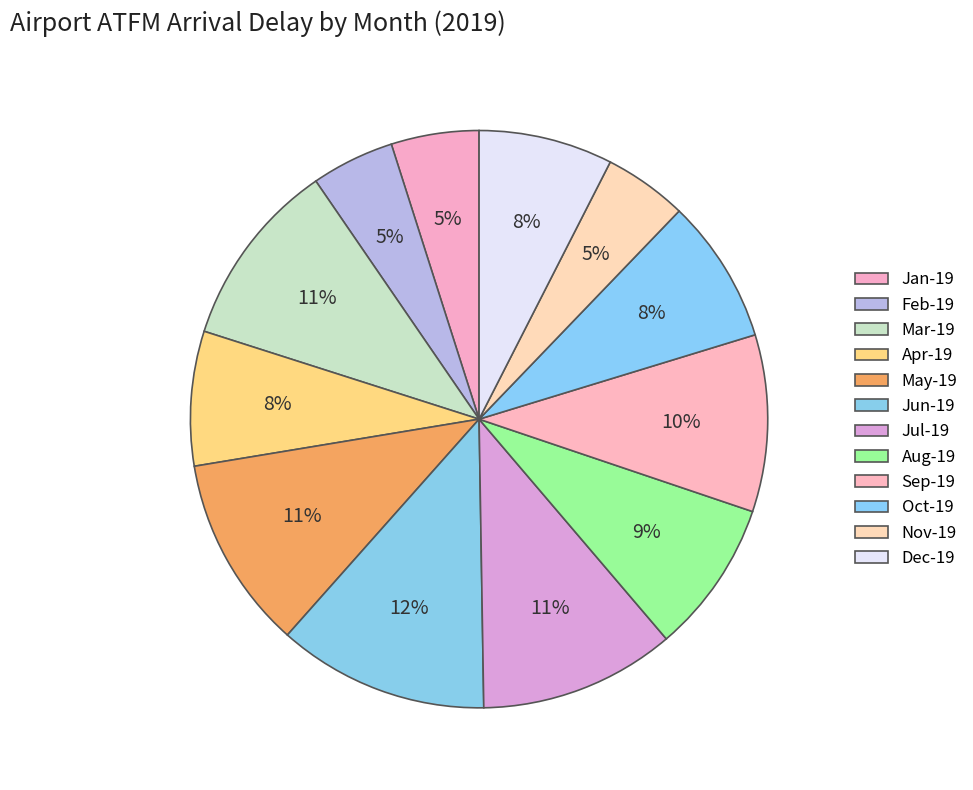

What is the smallest slice in the pie chart?

Feb-19